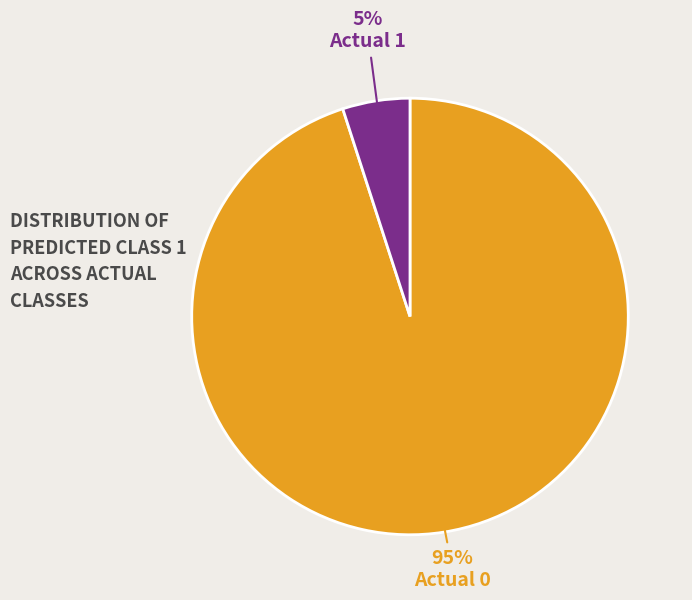

Does any single category account for the majority?

Yes